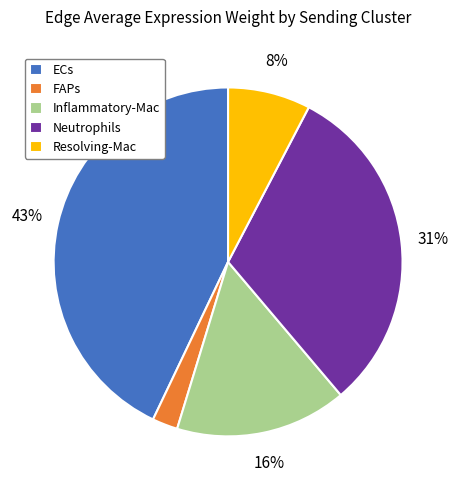

To the nearest percent, what percentage of the pie is Inflammatory-Mac?

16%